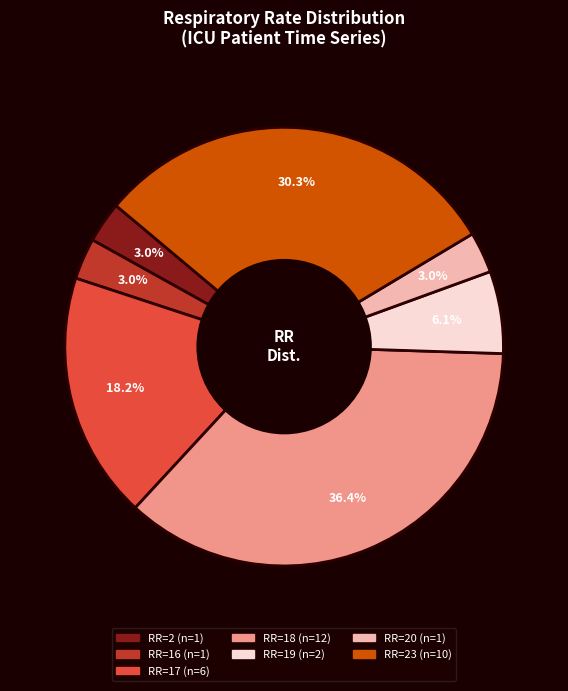

Does any single category account for the majority?

No